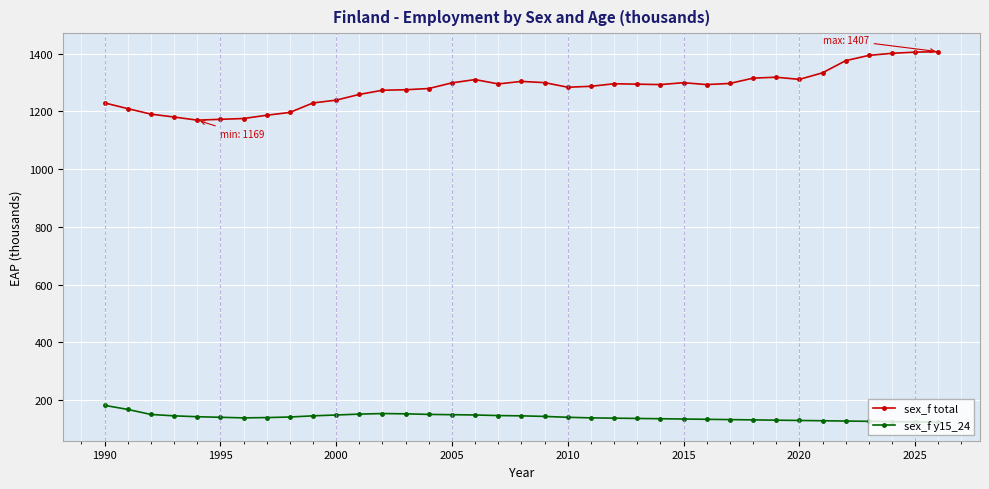

List the series in order of their peak value, highest first.

sex_f total, sex_f y15_24